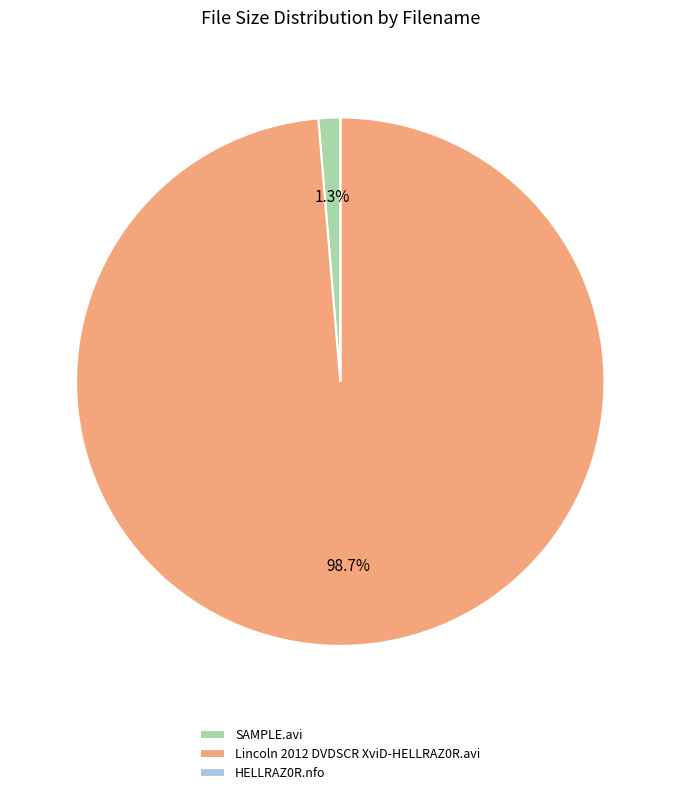

Is there any slice that represents more than half of the pie?

Yes